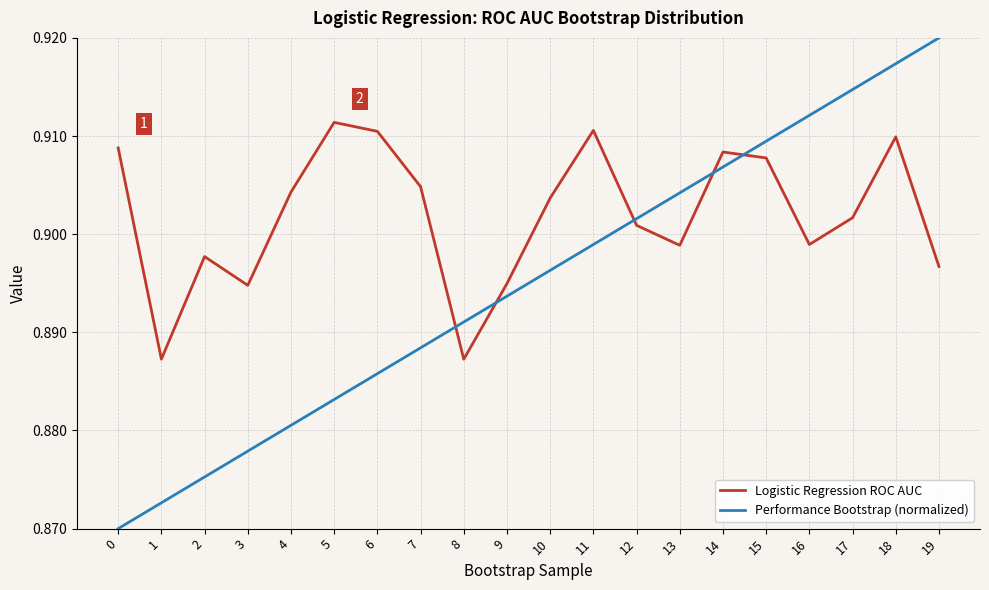

Which series has the largest total across all categories?

Logistic Regression ROC AUC